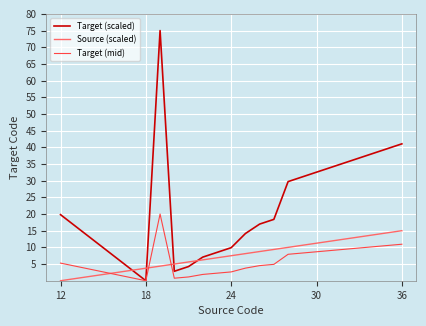

Rank the series by their maximum value, from lowest to highest.

Source (scaled), Target (mid), Target (scaled)